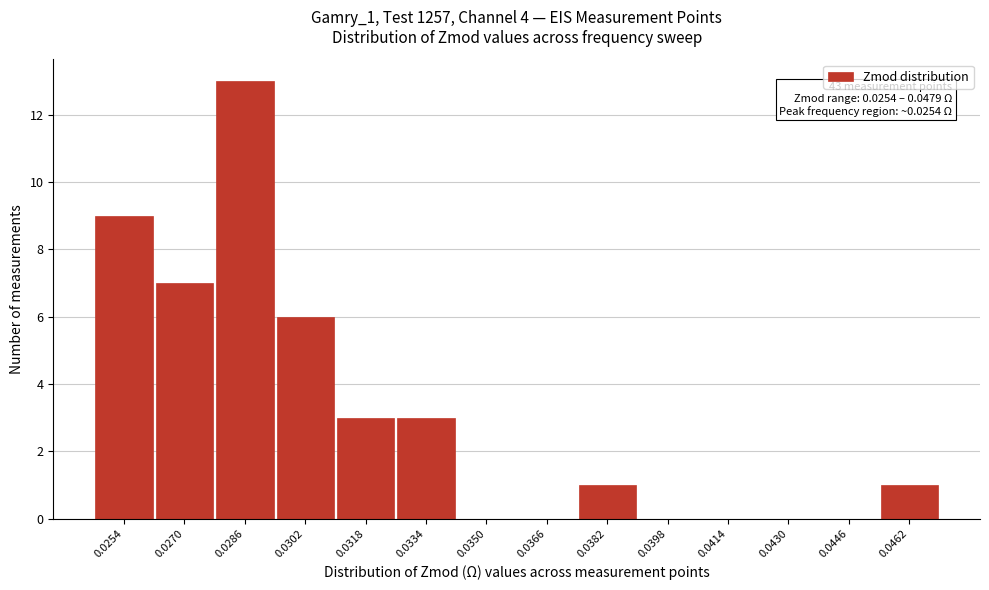

Reading left to right, extract all data points from this chart.

0.0254=9	0.0270=7	0.0286=13	0.0302=6	0.0318=3	0.0334=3	0.0350=0	0.0366=0	0.0382=1	0.0398=0	0.0414=0	0.0430=0	0.0446=0	0.0462=1